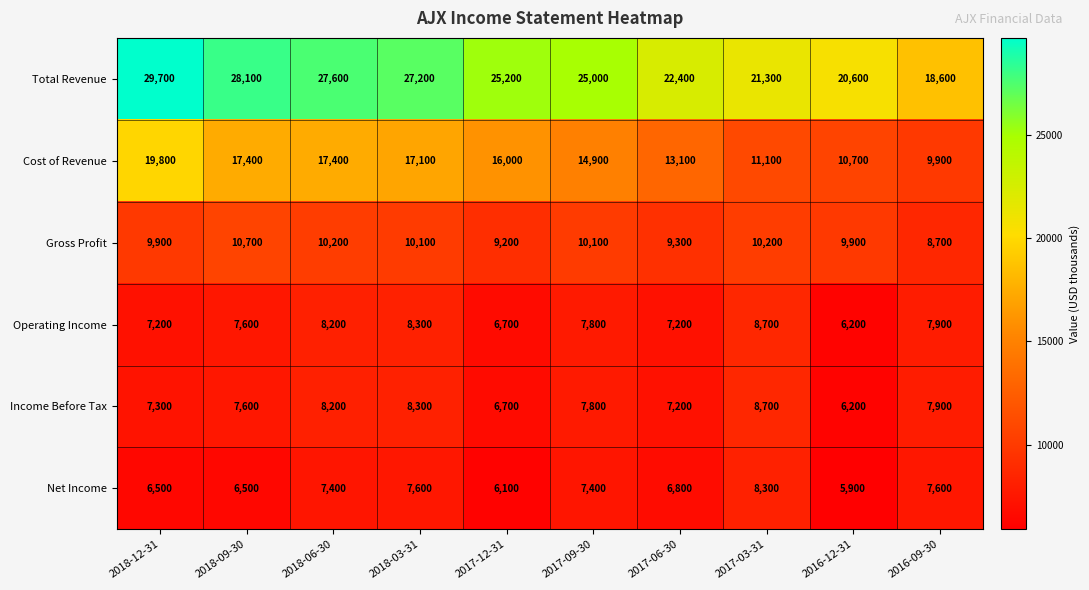

True or false: Operating Income has a value of 2271 at 2018-06-30.

False